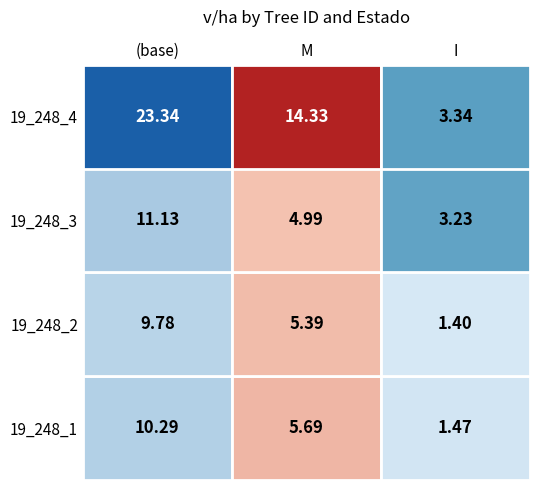

What value does the 19_248_4 series have at ?

23.3